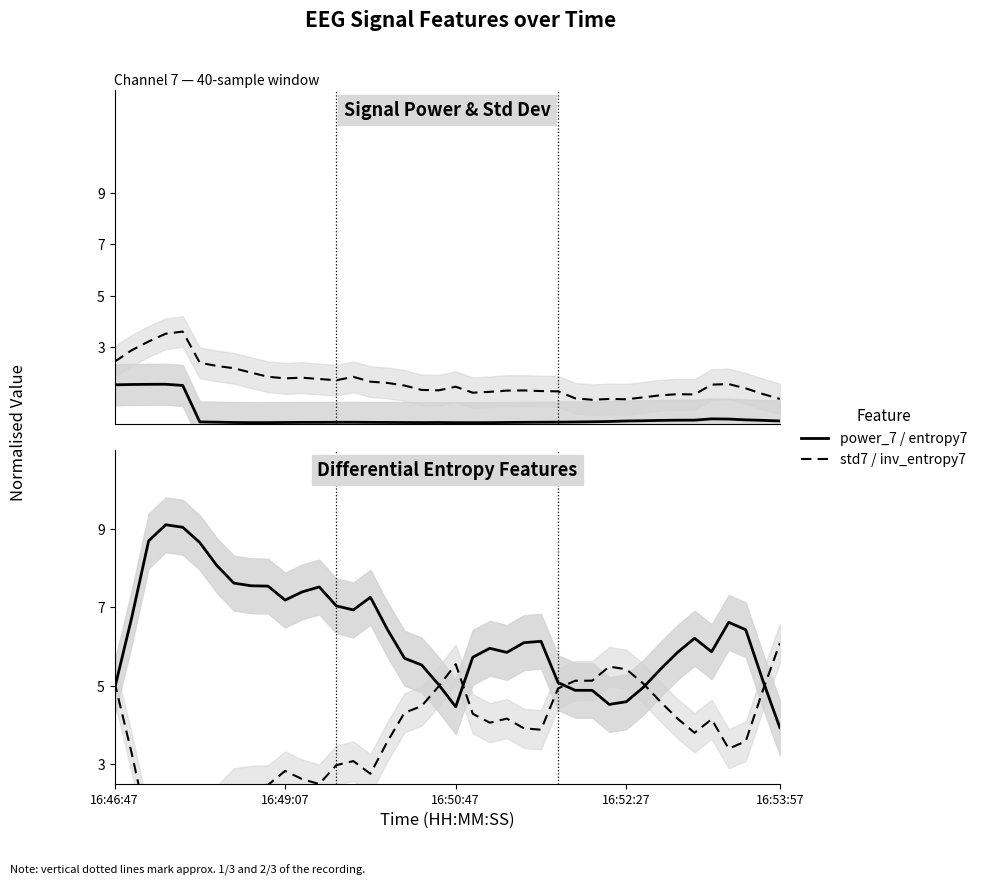

True or false: inv_entropy7 has a value of 5.1 at 27.

True